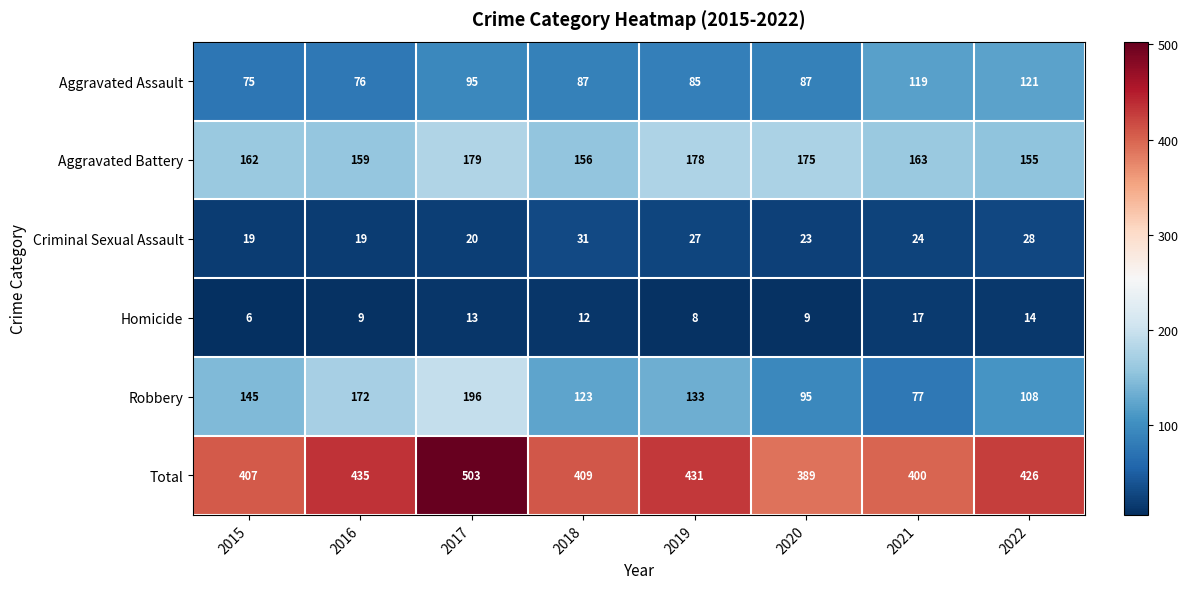

At 2018, list the series in order from smallest to largest.

Homicide, Criminal Sexual Assault, Aggravated Assault, Robbery, Aggravated Battery, Total